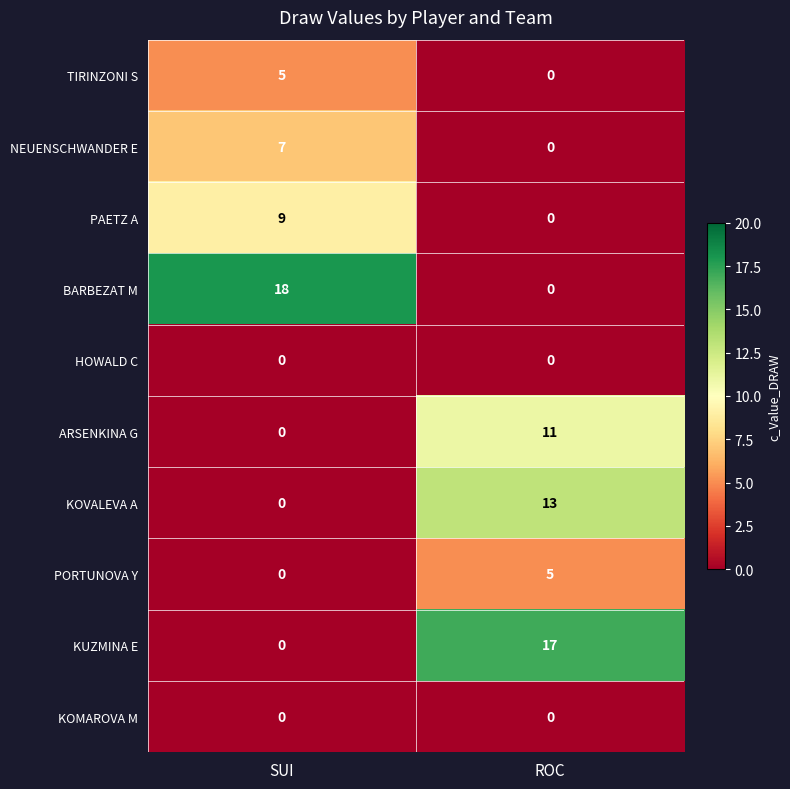

What is the difference between the maximum and minimum values in the TIRINZONI S series?

5